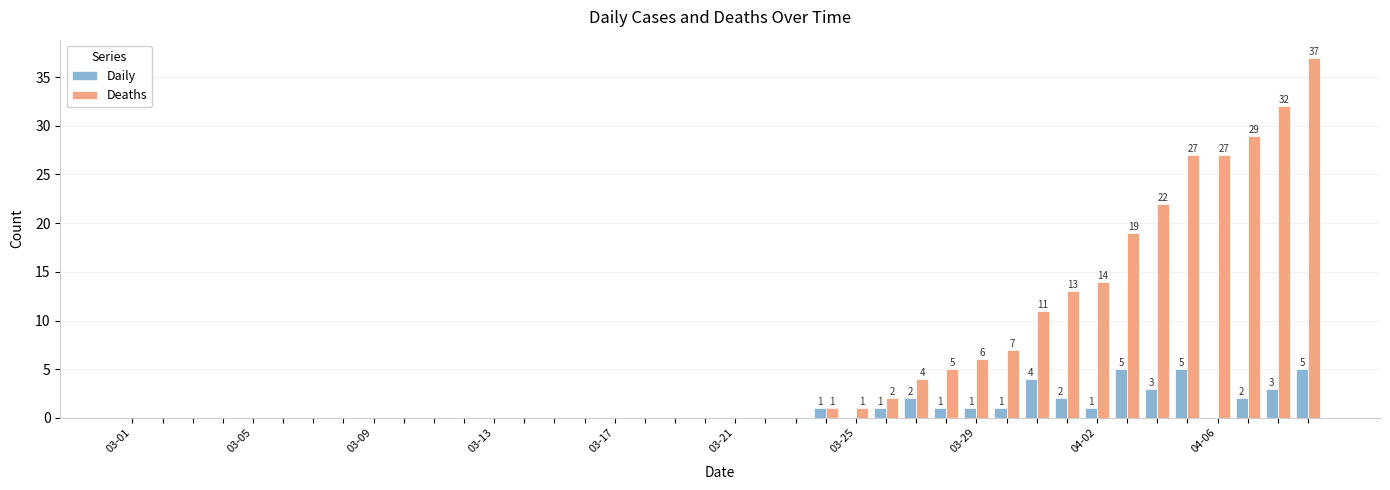

What is the sum of all Deaths values?

257